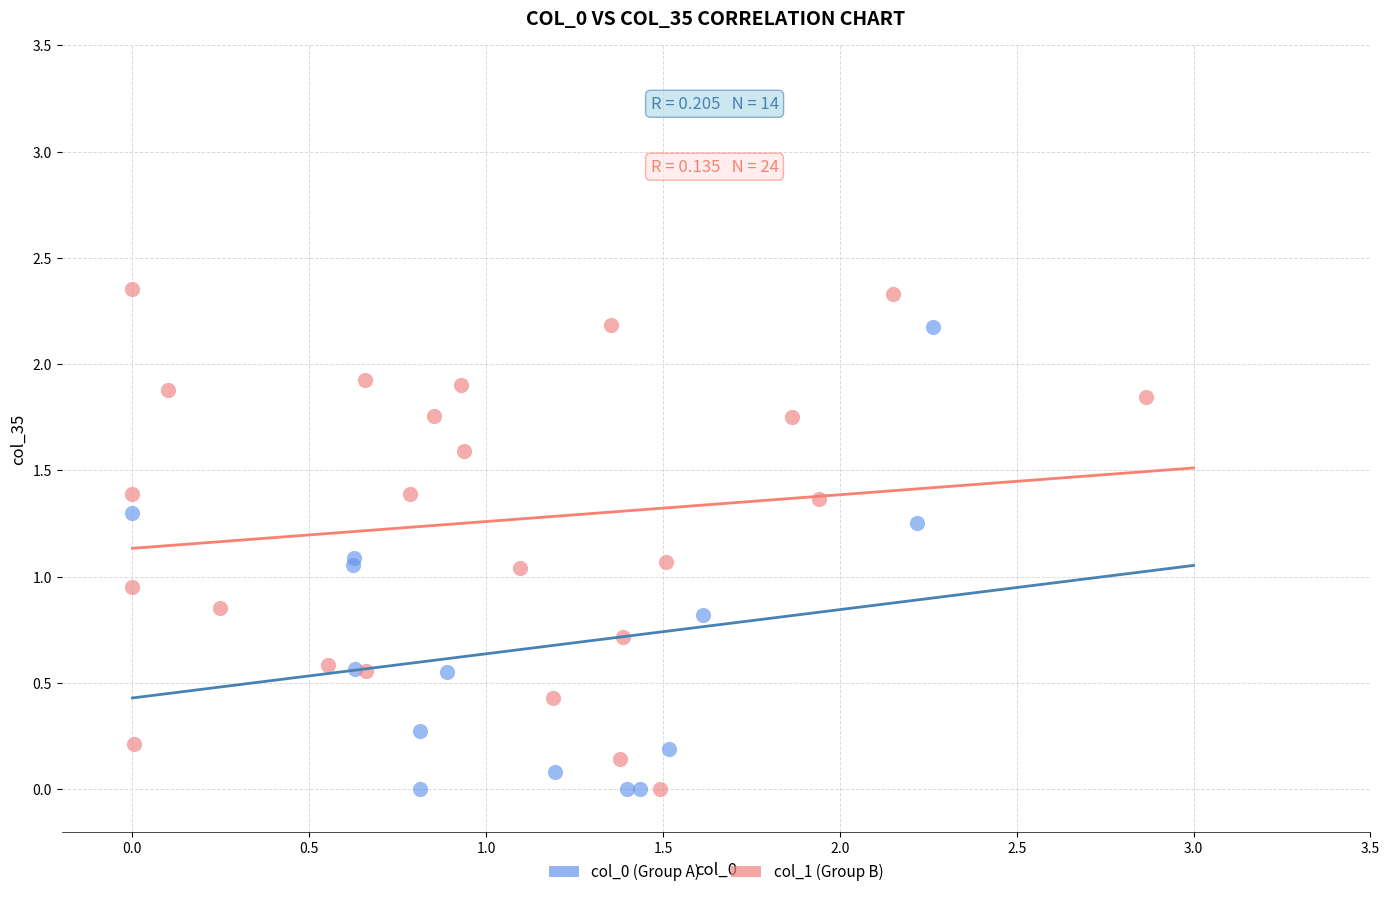

Which series reaches the maximum Y coordinate?

col_1 (Group B)